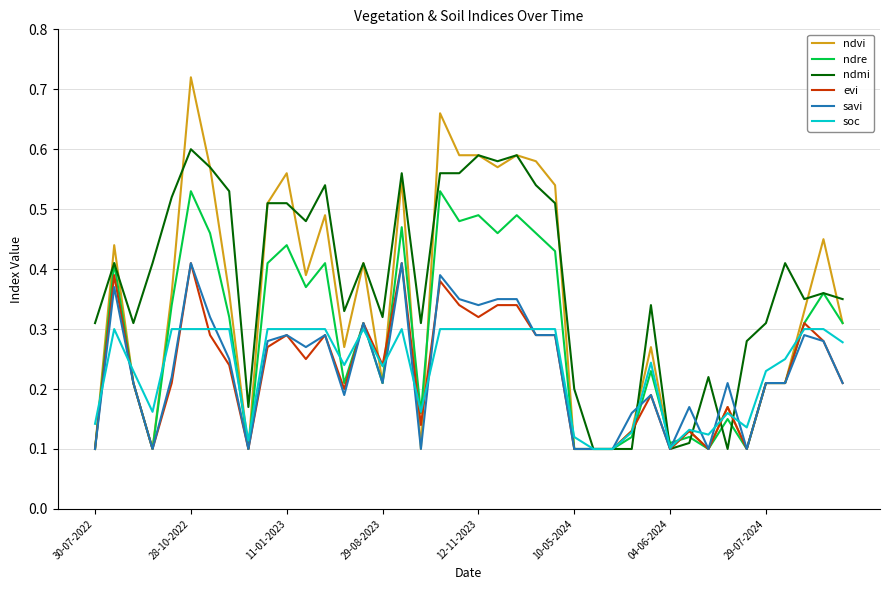

Which series has the widest spread of values?

ndvi